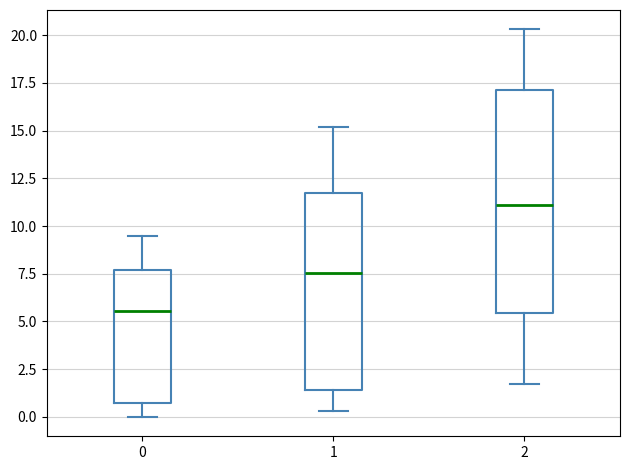

Reading left to right, transcribe this box plot: for each box, give where its median line is, the range the box spans, and where its two whiskers end, as read against the y-axis. The values are not printed on the chart, so give them approximately, as read against the axis.

0: median 5.5, box 0.5 to 7.5, whiskers 0.0 to 9.5
1: median 7.5, box 1.5 to 12.0, whiskers 0.5 to 15.0
2: median 11.0, box 5.5 to 17.0, whiskers 1.5 to 20.5